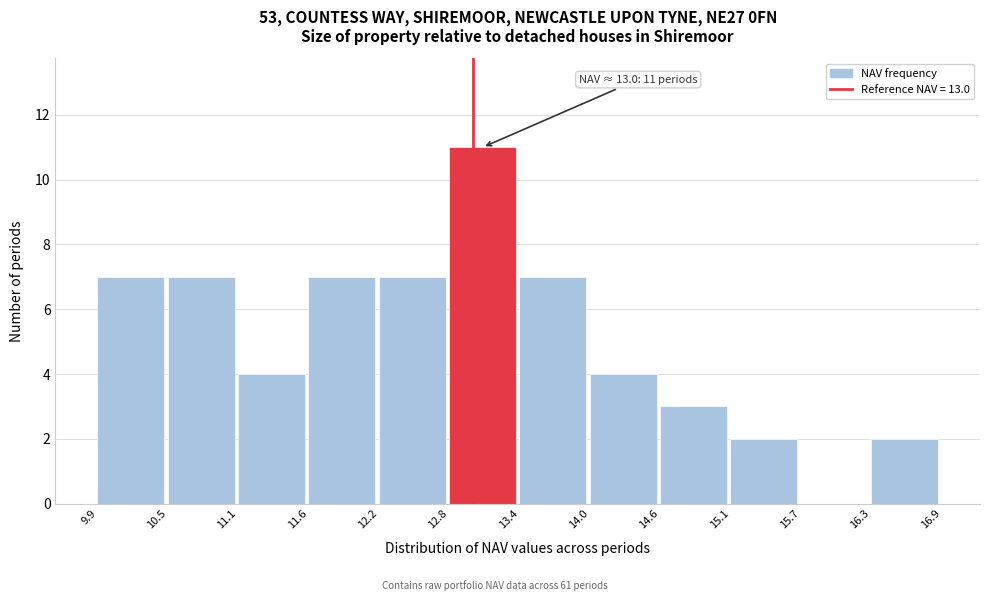

Over which range of the x-axis is the bar tallest?

12.8 to 13.4